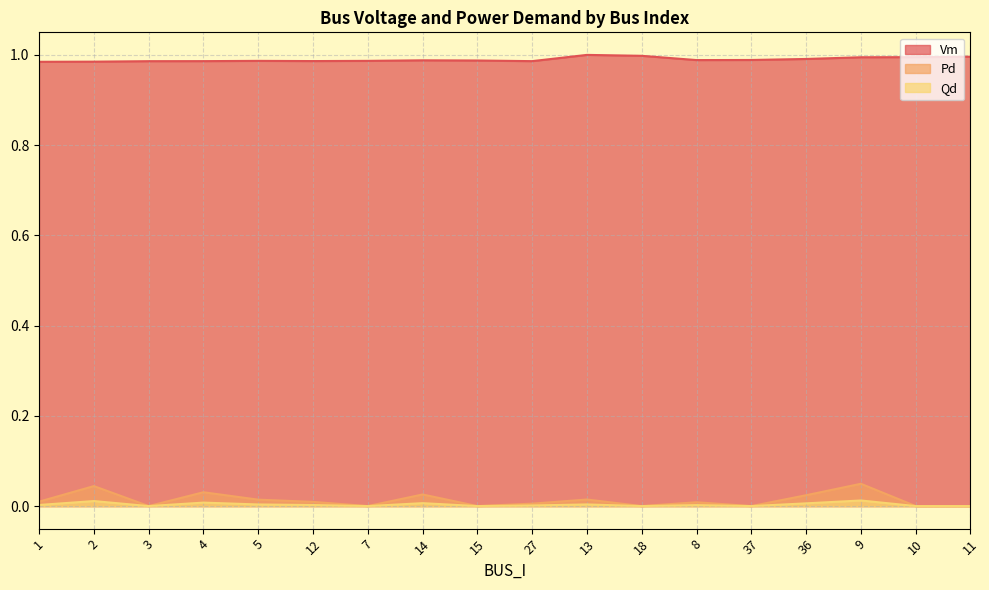

What is the value of the Vm point at the 5th from the left?

1.0